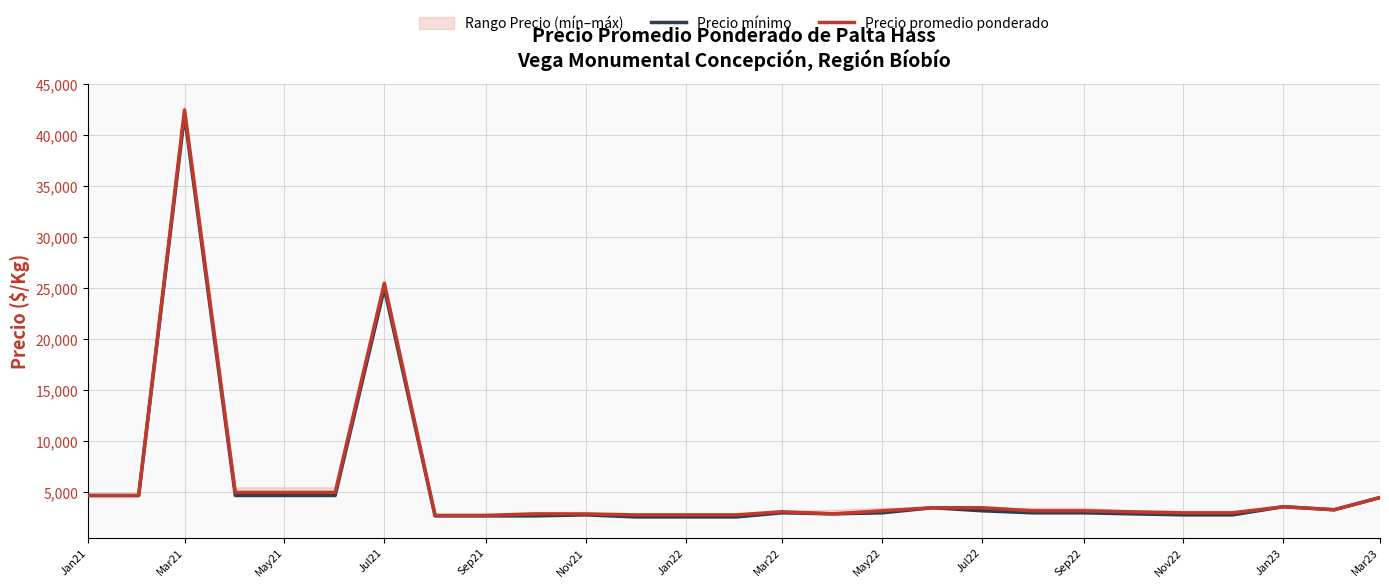

The value of Precio promedio ponderado at Jan23 is 1984. True or false?

False